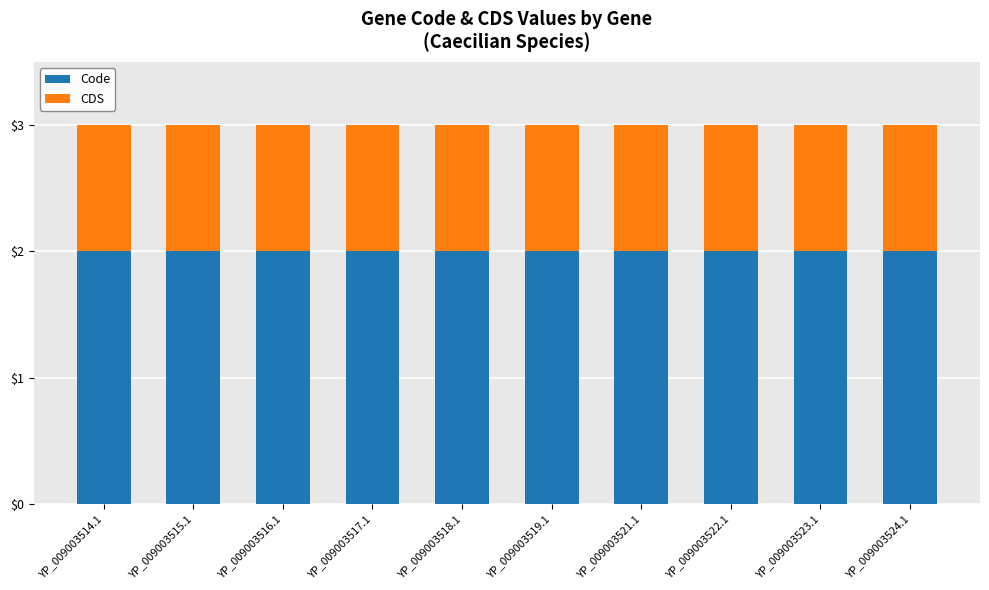

What is the total value across all series at YP_009003514.1?

3